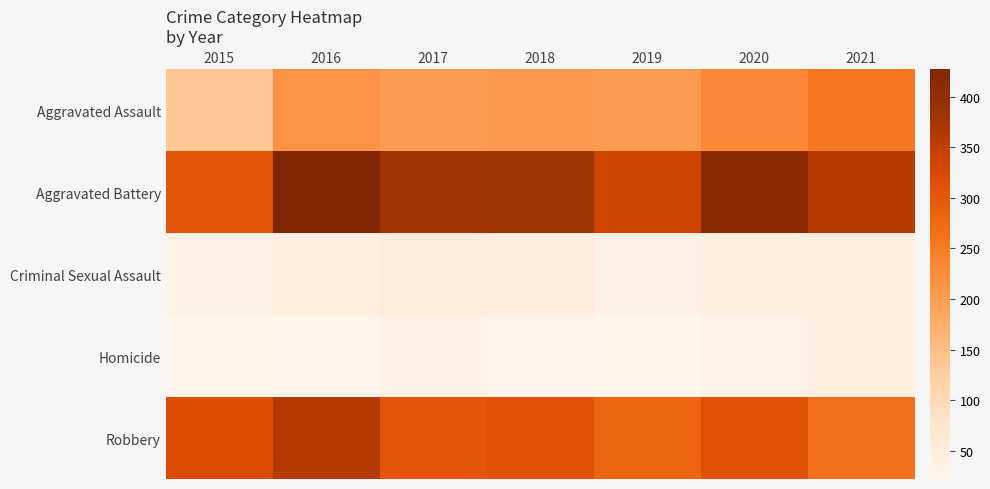

Which series changed the most between 2016 and 2019?

Aggravated Battery